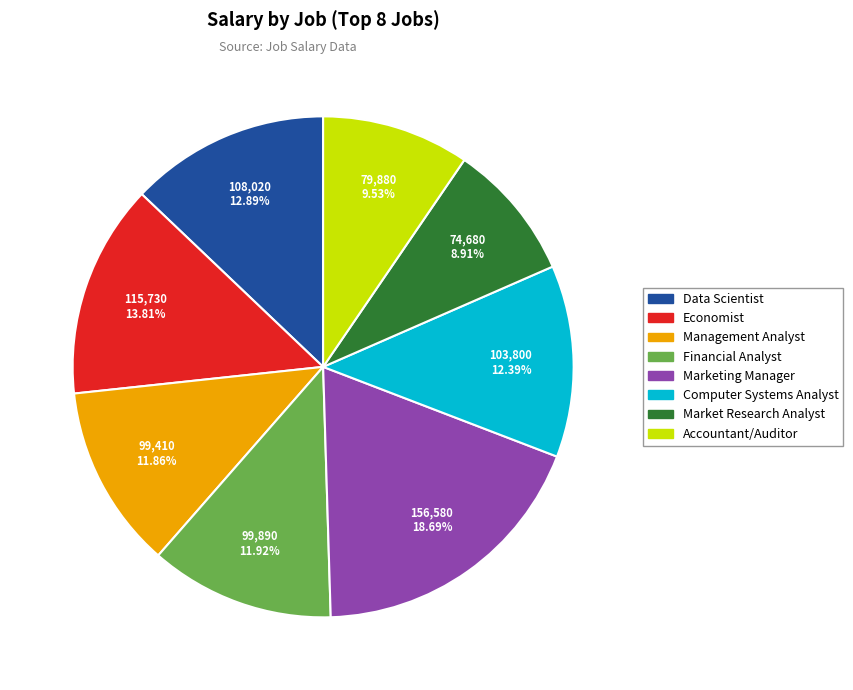

What percentage do Accountant/Auditor and Computer Systems Analyst together represent?

21.9%